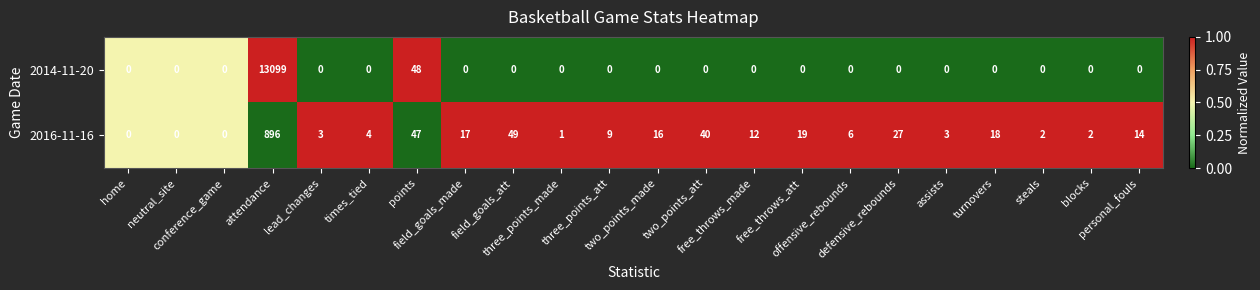

Rank the series by their average value, from highest to lowest.

2014-11-20, 2016-11-16